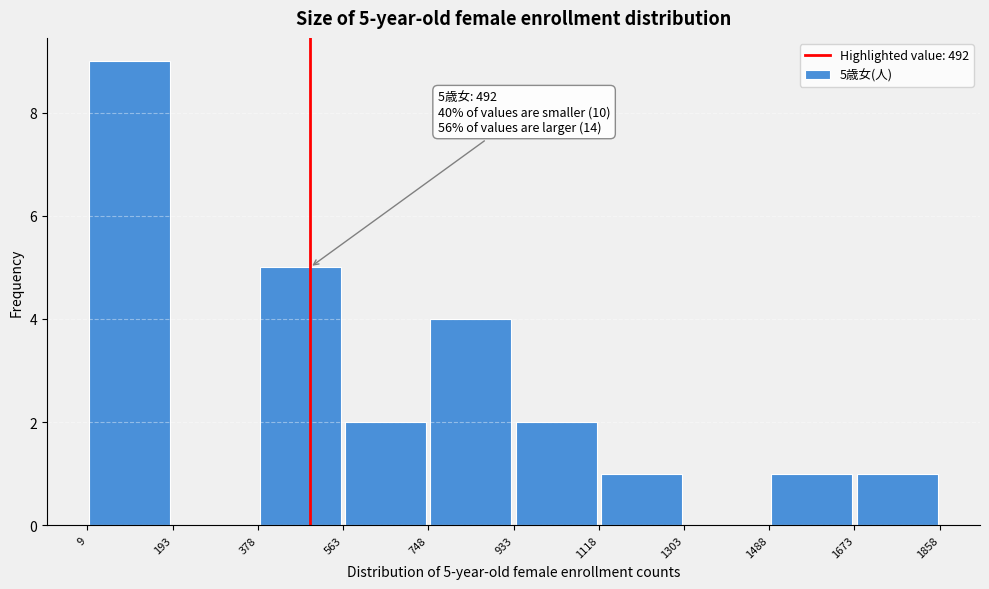

Over which range of the x-axis is the bar tallest?

9 to 193